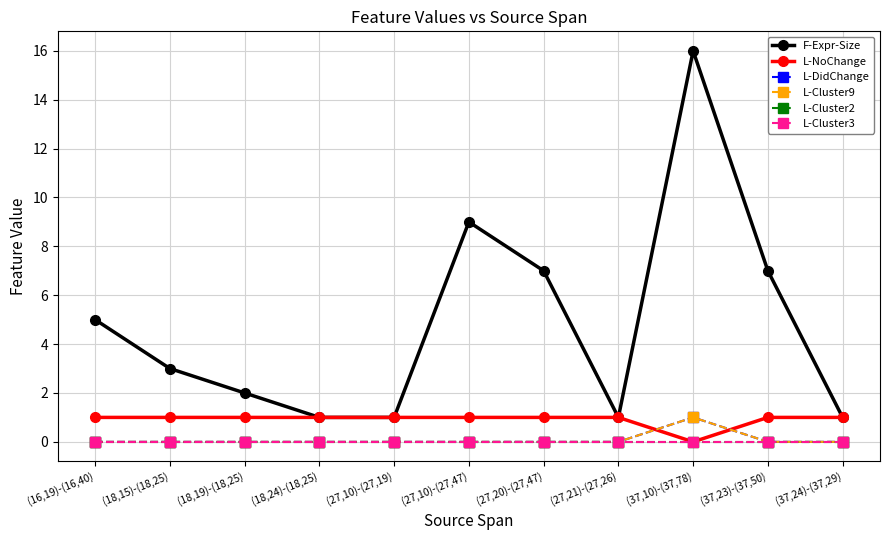

Is this an area chart (filled region under the line)?

No